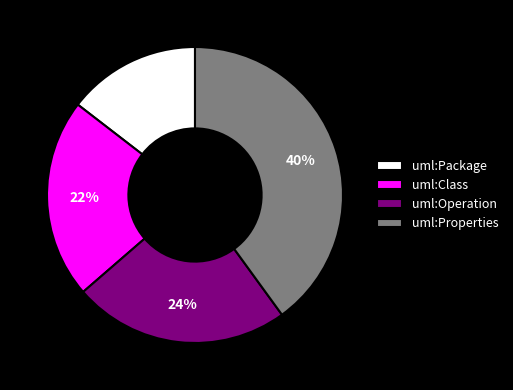

How many slices are in this pie chart?

4